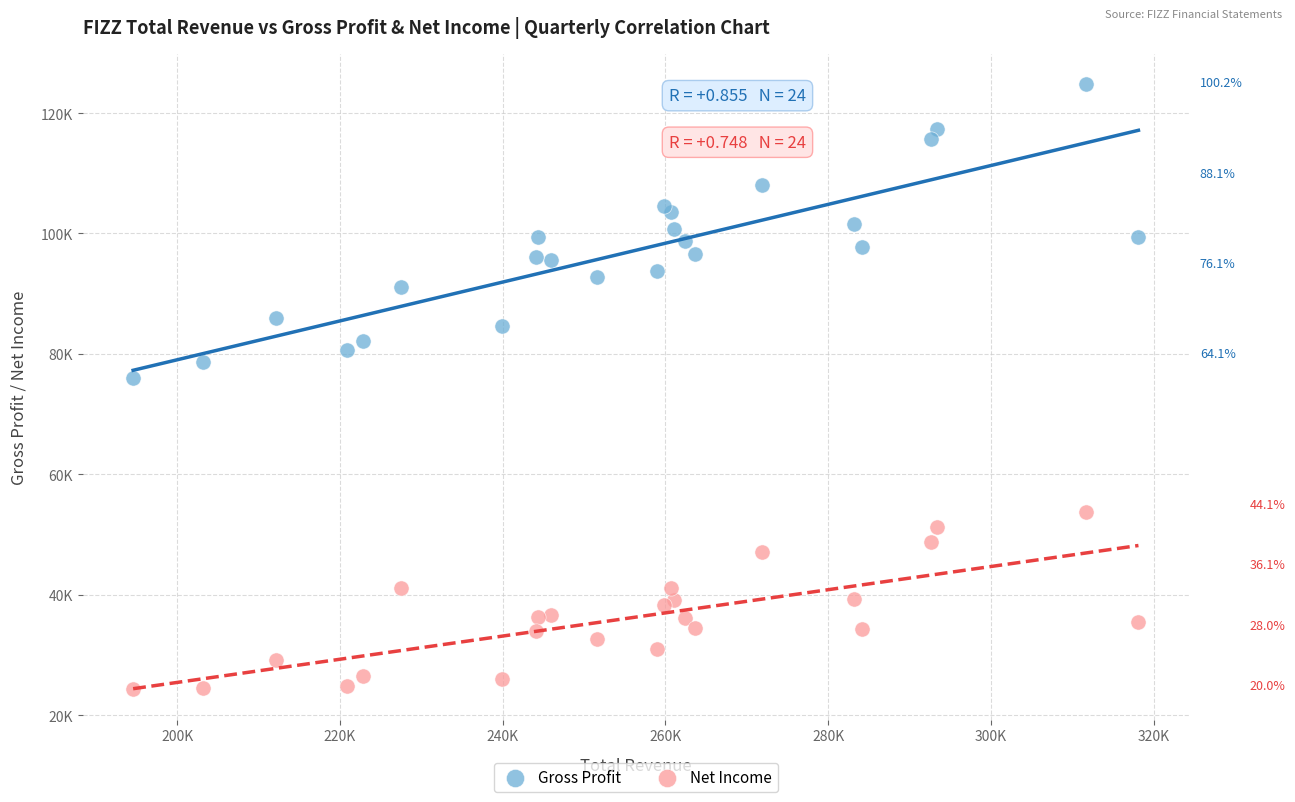

What are all the series names shown in the legend?

Gross Profit, Net Income